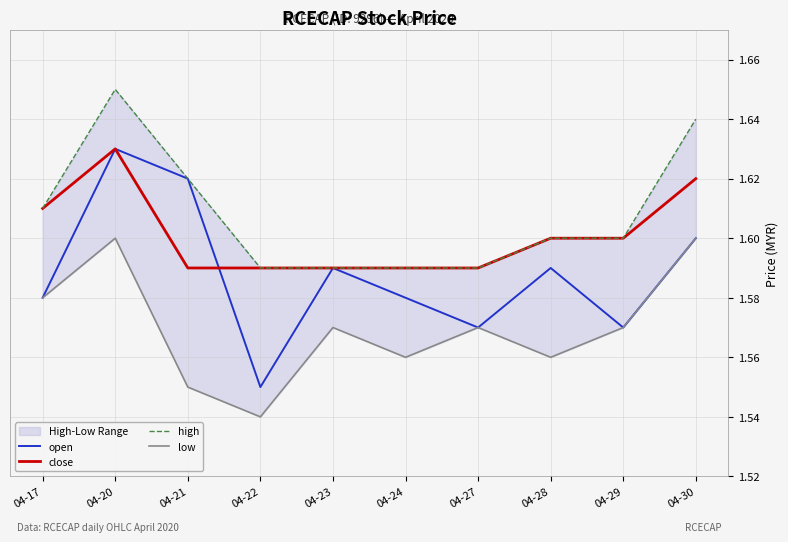

The high series shows 0.7 at 04-20. True or false?

False